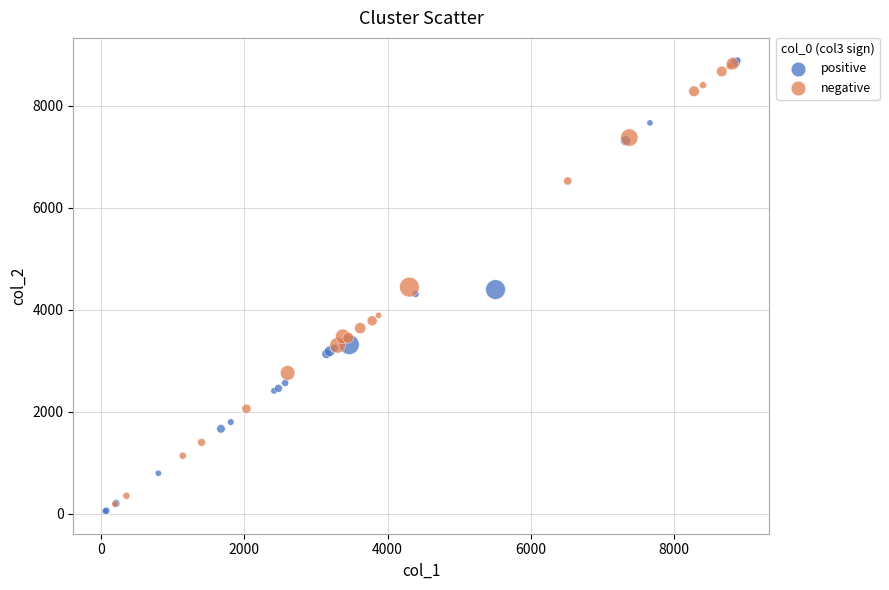

What are all the series names shown in the legend?

positive, negative